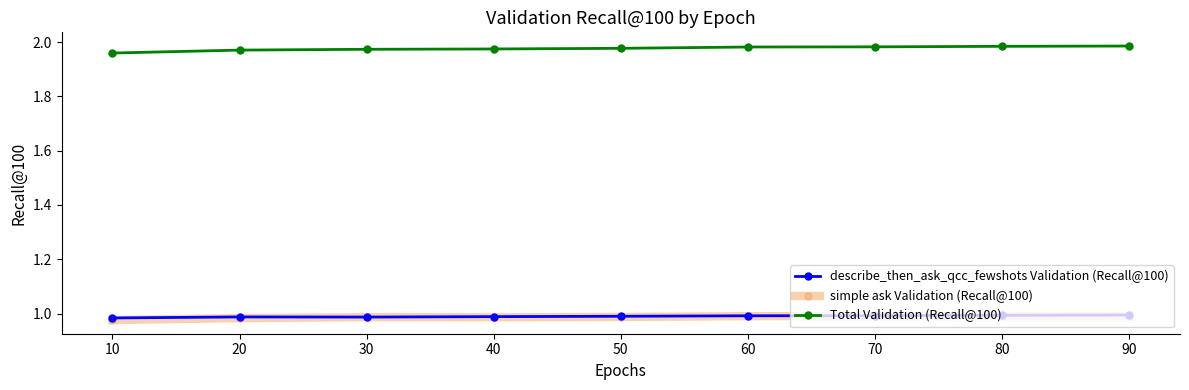

True or false: Total Validation (Recall@100) and simple ask Validation (Recall@100) cross at least once.

False